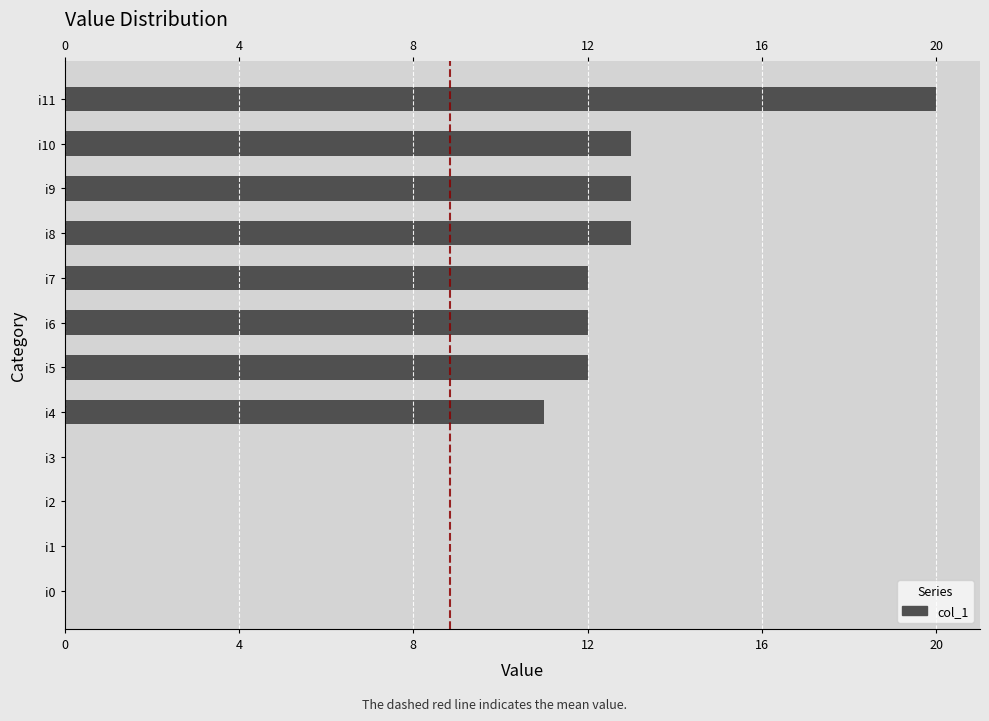

The value at i1 is 0. True or false?

True